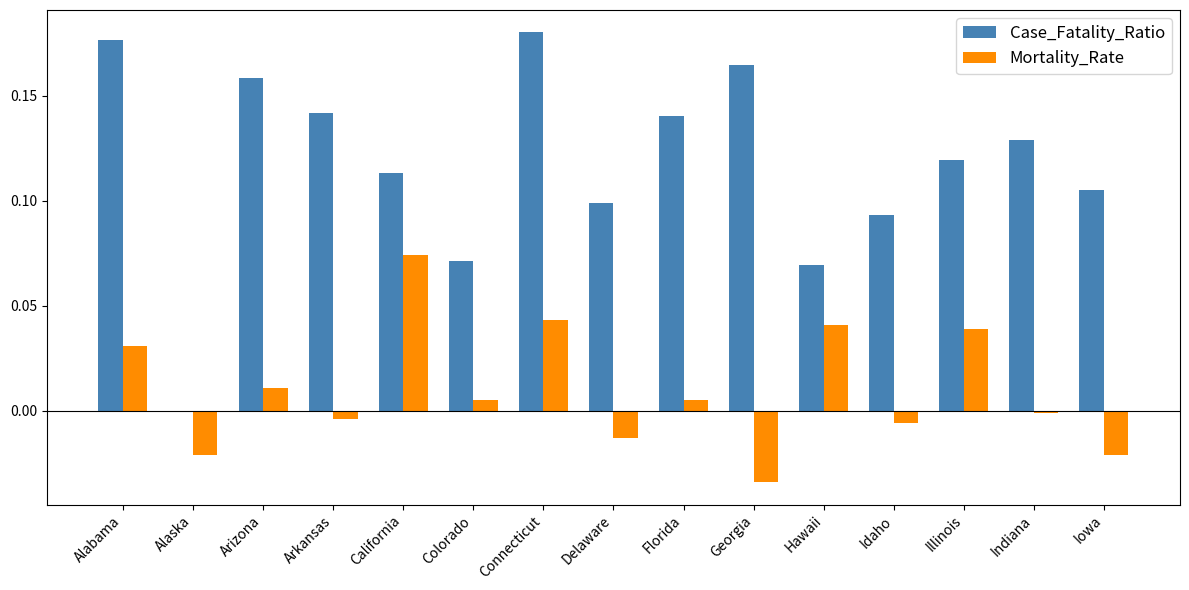

Count the Case_Fatality_Ratio values in the range 0 to 1.

15